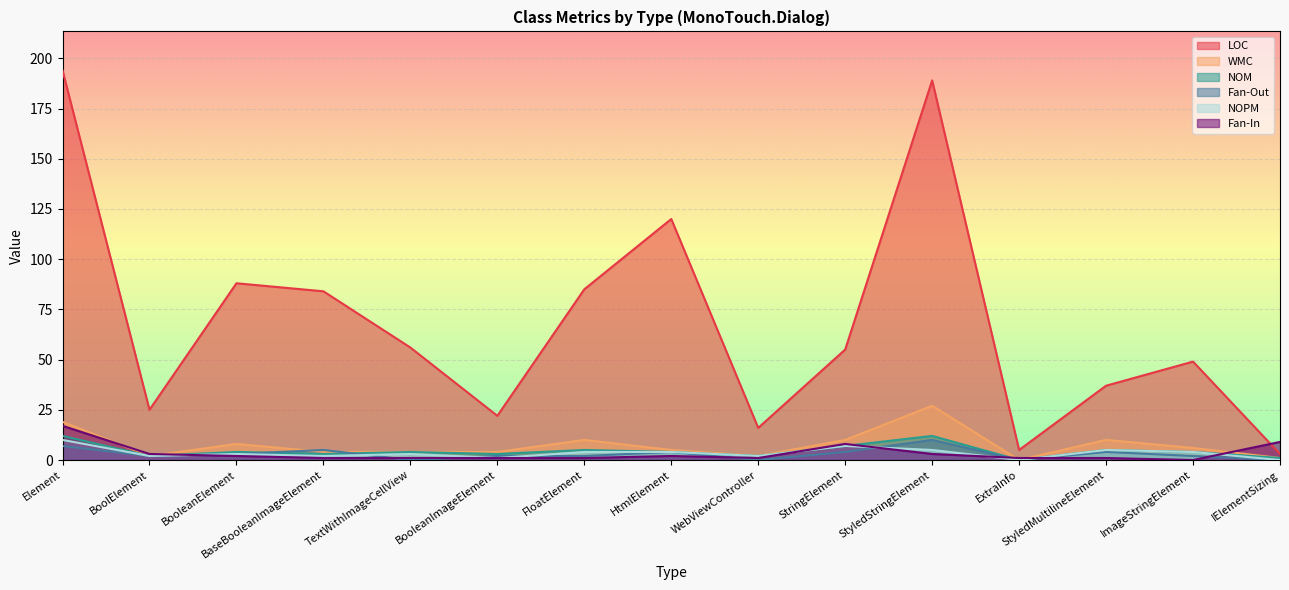

What is the difference between the highest and lowest values at BaseBooleanImageElement?

83